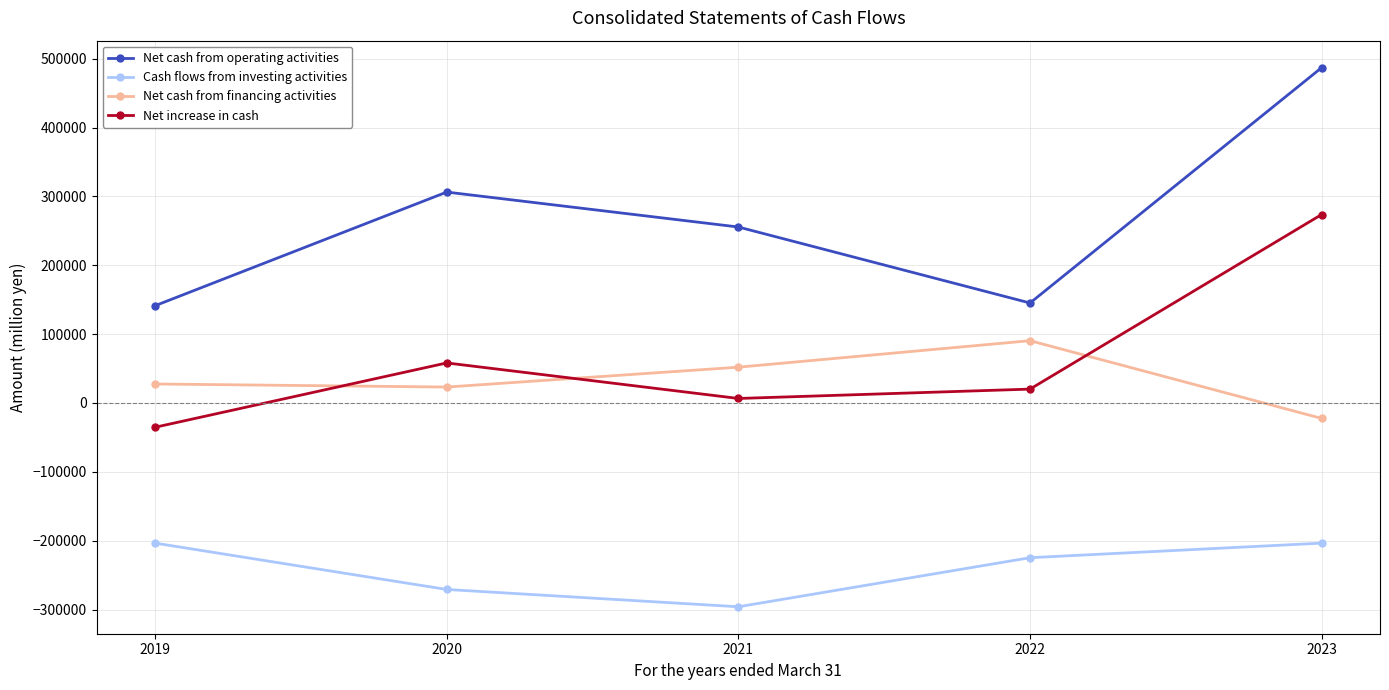

Rank the series by their maximum value, from lowest to highest.

Cash flows from investing activities, Net cash from financing activities, Net increase in cash, Net cash from operating activities